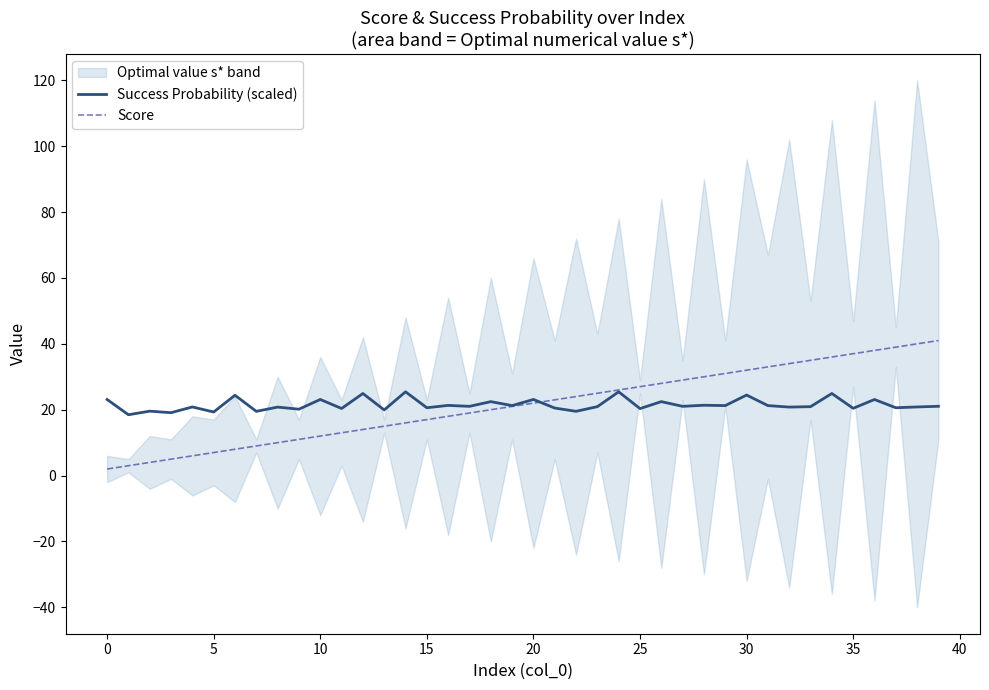

What is the label of the 27th point from the left?

26